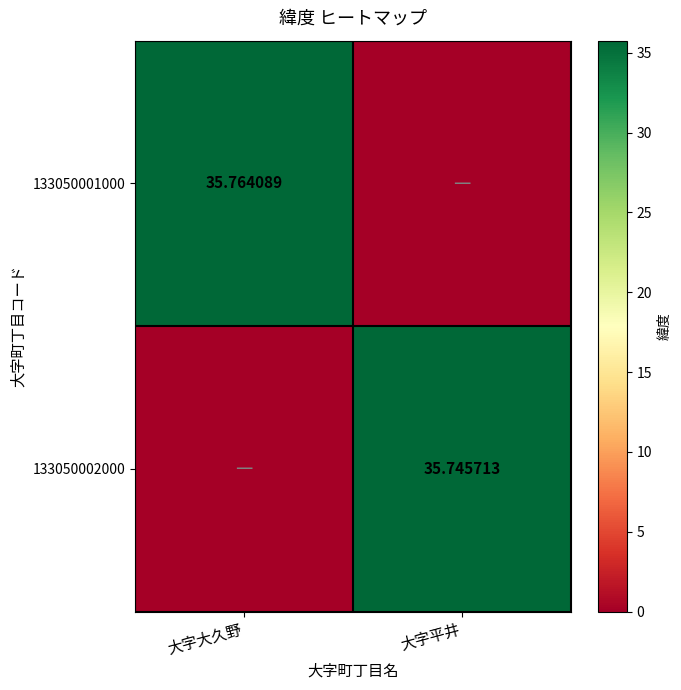

Which category has the lowest value in the 133050001000 series?

大字平井